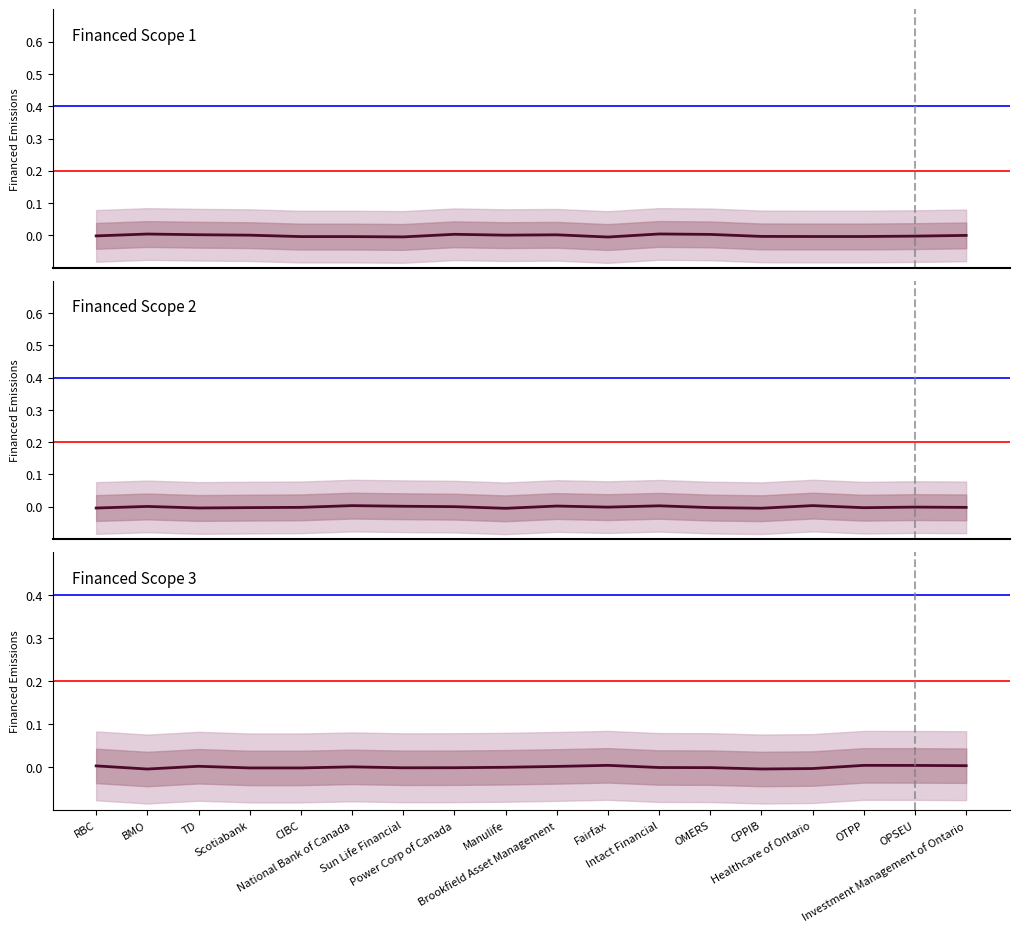

Which series has the widest spread of values?

Financed Scope 1